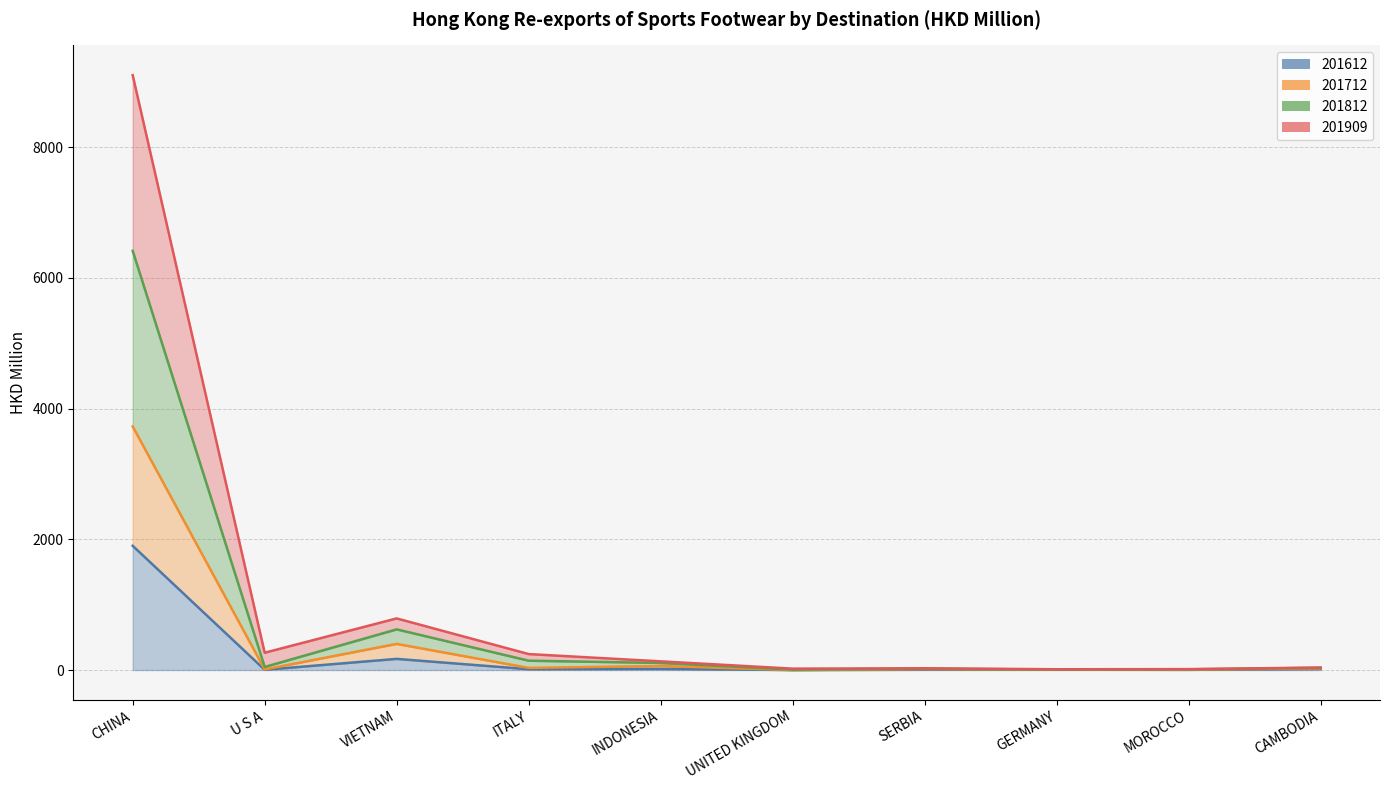

What is the minimum value shown in the chart?

0.1